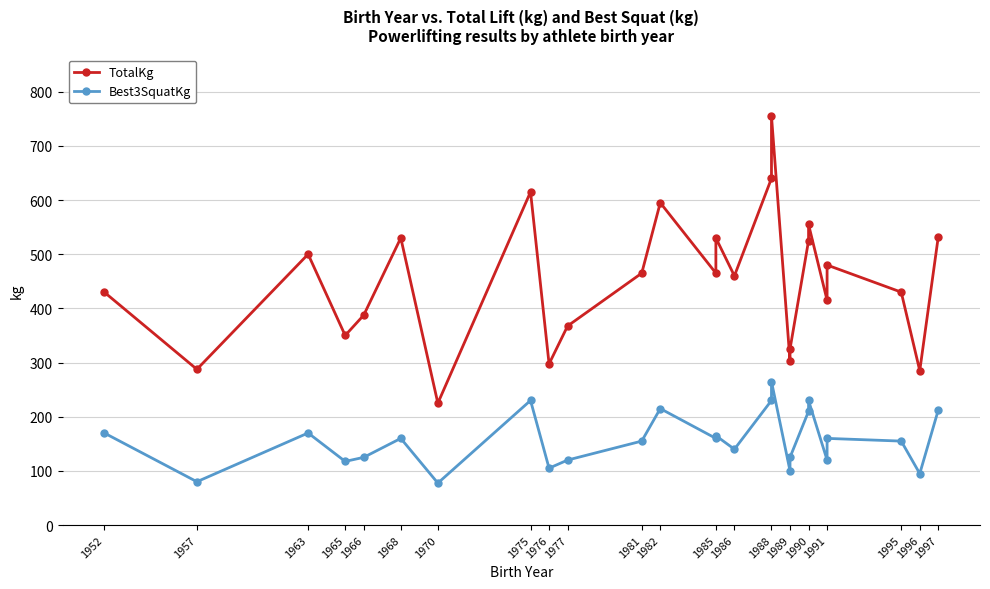

What is the difference between the TotalKg values at 1975 and 1965?

265.0